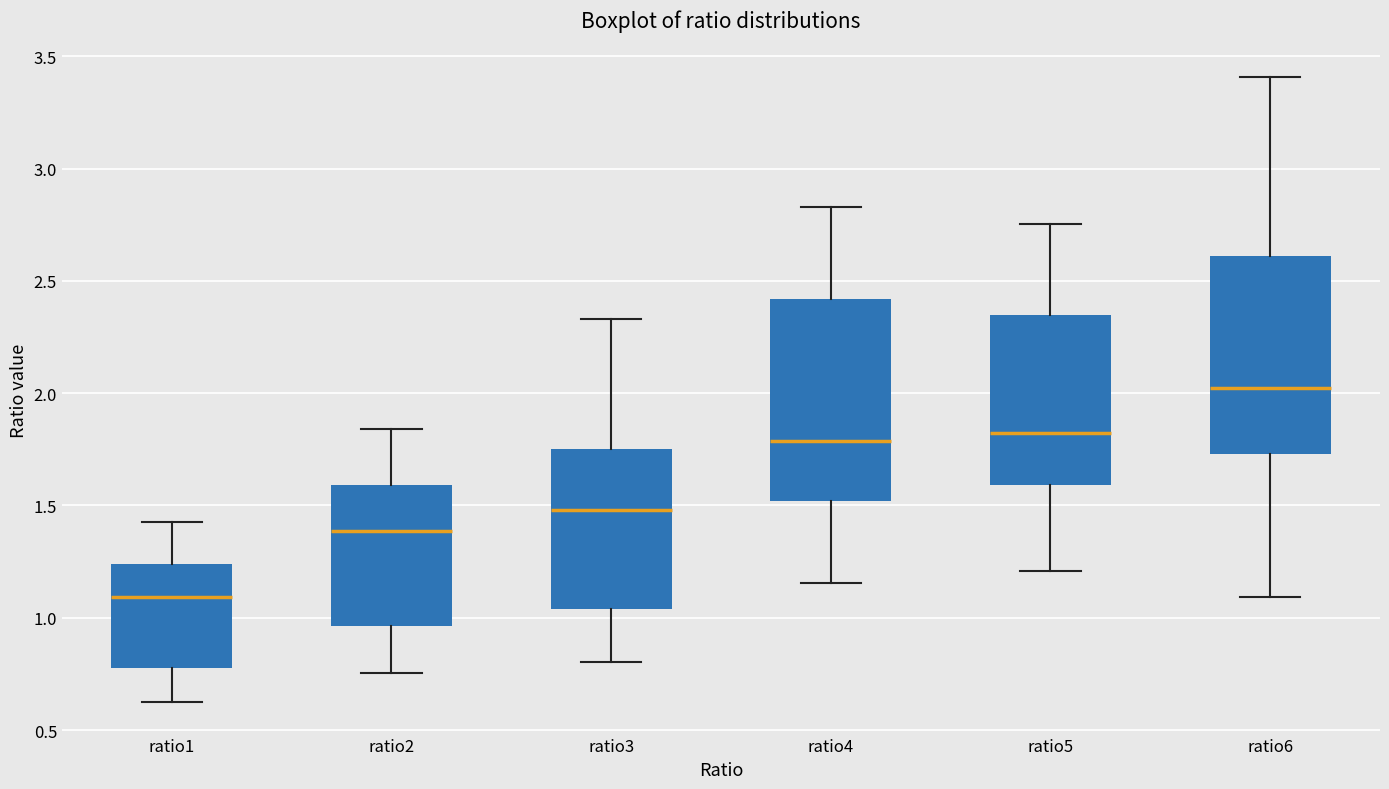

Reading left to right, read every box against the y-axis: the position of its median line, the range the box covers, and the ends of its whiskers. The values are not printed on the chart, so give them approximately, as read against the axis.

ratio1: median 1.10, box 0.80 to 1.25, whiskers 0.60 to 1.45
ratio2: median 1.40, box 0.95 to 1.60, whiskers 0.75 to 1.85
ratio3: median 1.50, box 1.05 to 1.75, whiskers 0.80 to 2.35
ratio4: median 1.80, box 1.50 to 2.40, whiskers 1.15 to 2.85
ratio5: median 1.80, box 1.60 to 2.35, whiskers 1.20 to 2.75
ratio6: median 2.00, box 1.75 to 2.60, whiskers 1.10 to 3.40